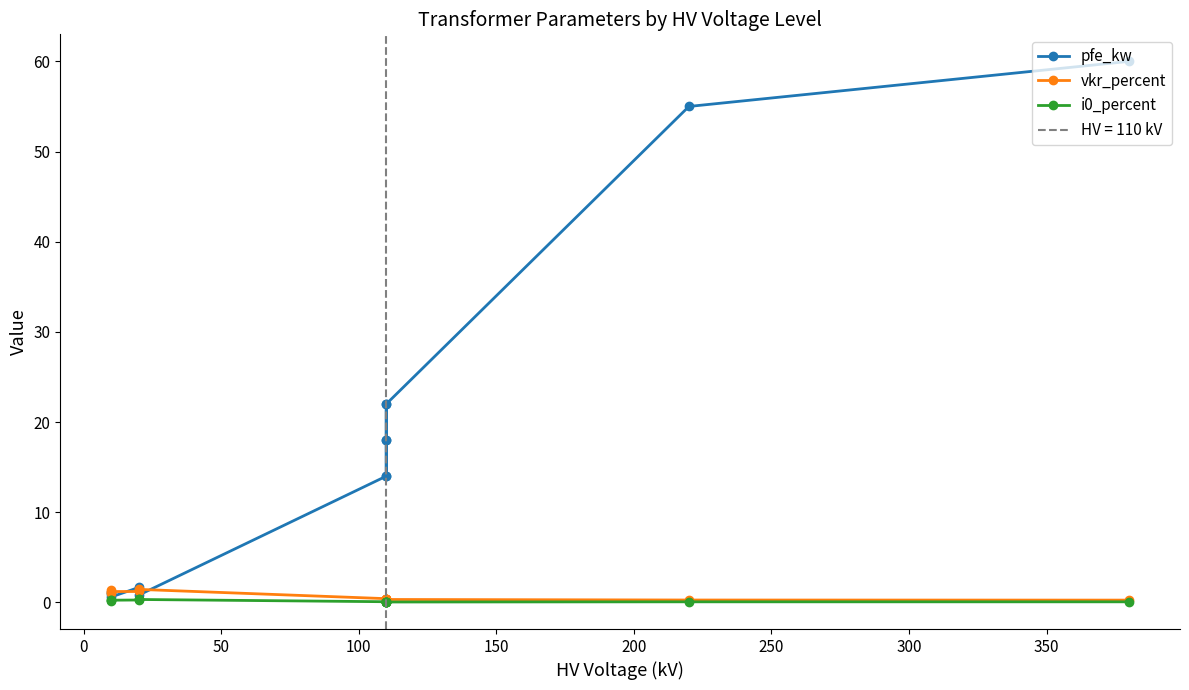

What is the sum of all i0_percent values?

2.0